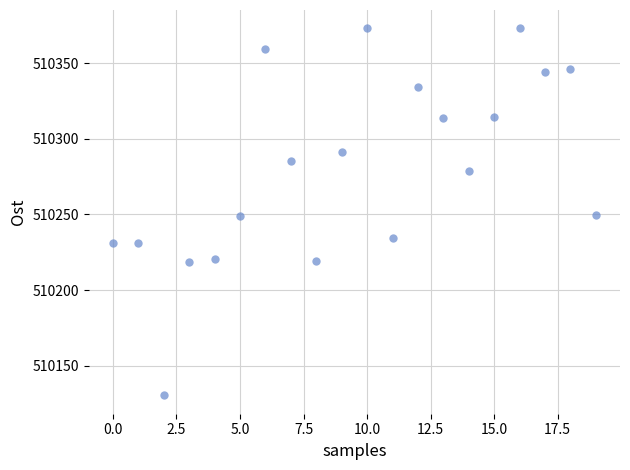

What is the range of Y values (max minus min)?

242.7